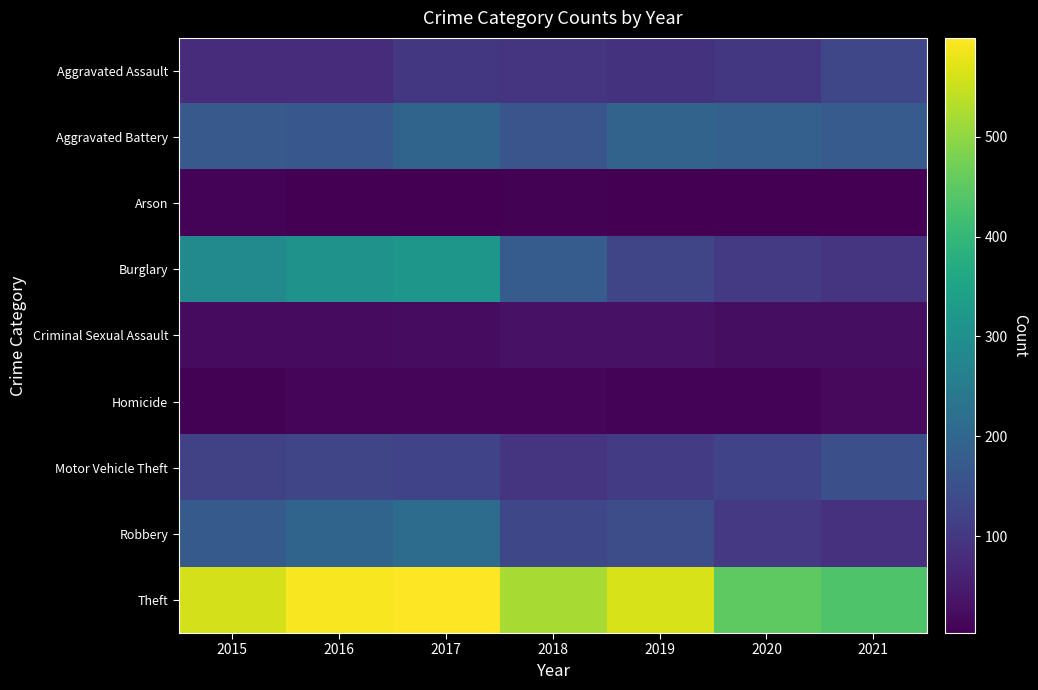

Rank the series at 2015 from lowest to highest value.

Homicide, Arson, Criminal Sexual Assault, Aggravated Assault, Motor Vehicle Theft, Aggravated Battery, Robbery, Burglary, Theft